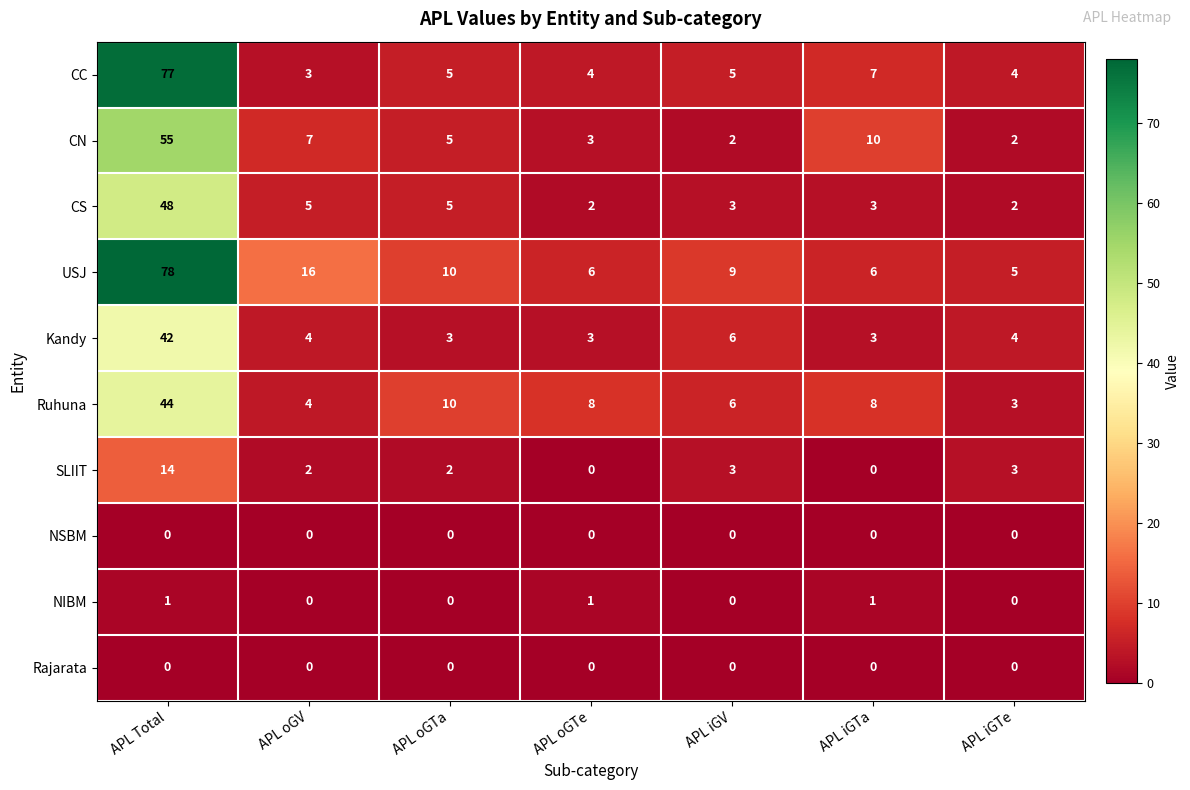

At which label does USJ first exceed 9?

APL Total